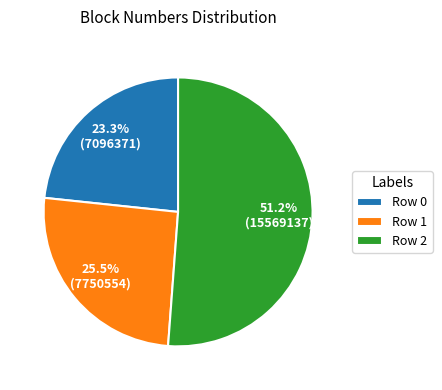

Do Row 0 and Row 2 together represent more than half of the pie?

Yes